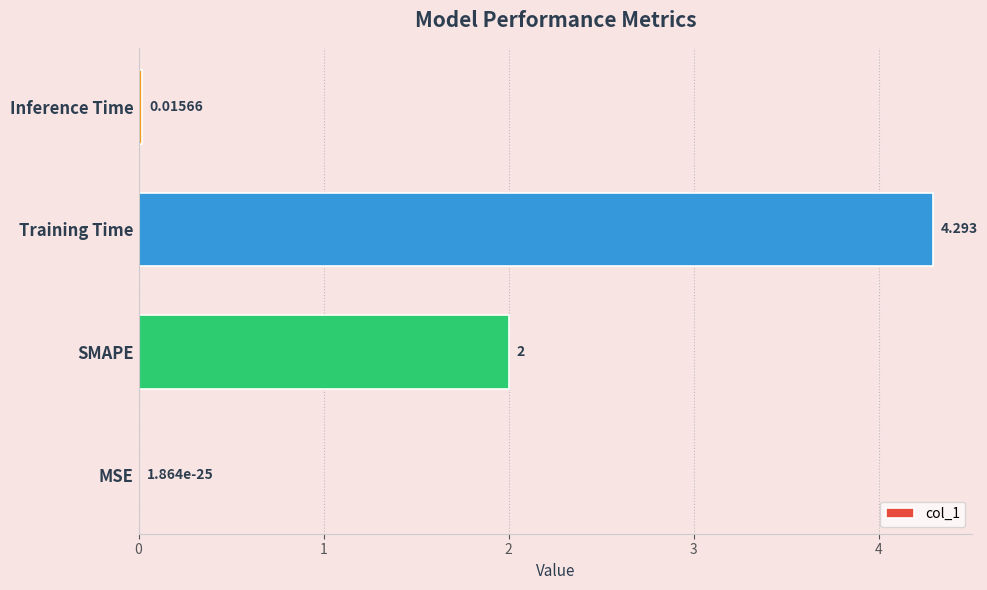

Between MSE and SMAPE, which is larger?

SMAPE